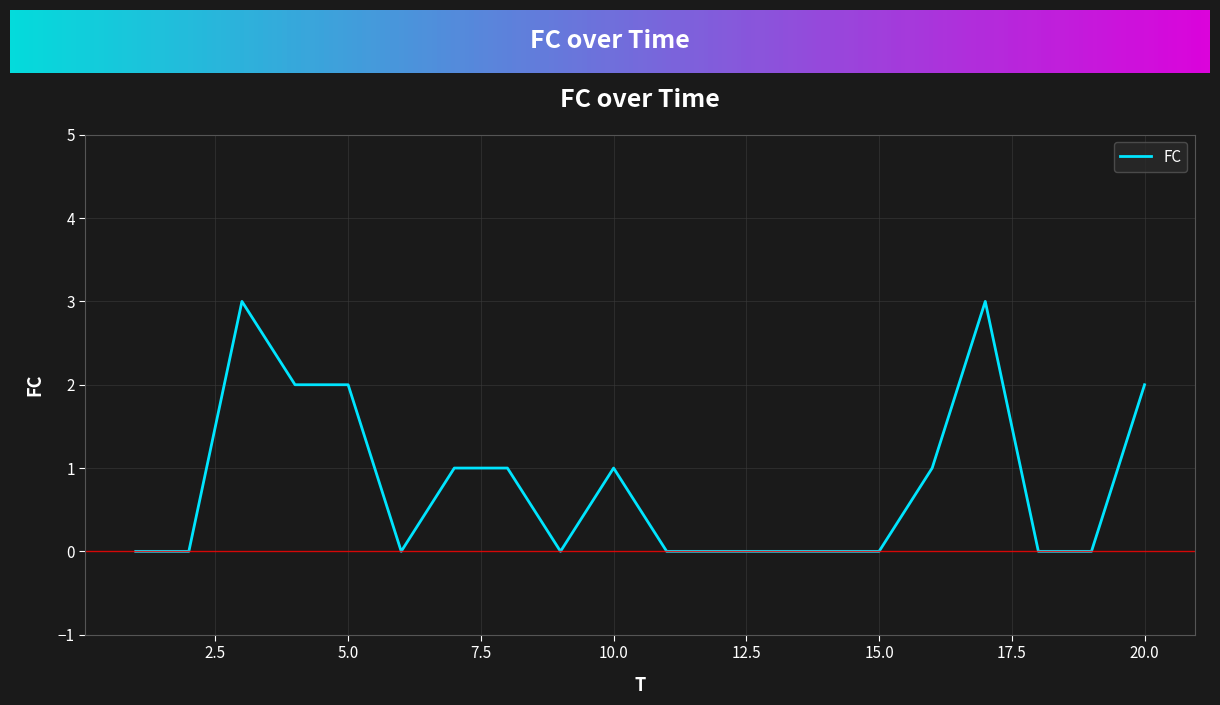

What is the maximum value shown in the chart?

3